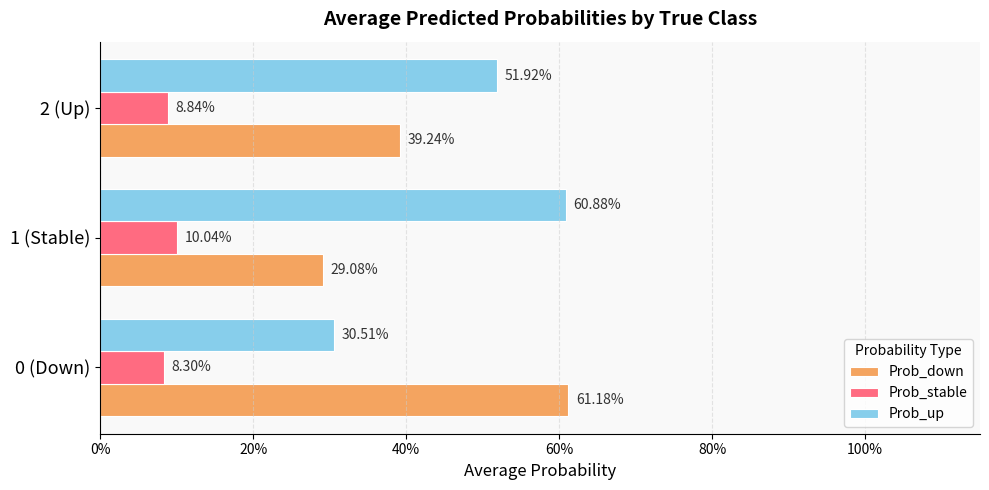

What are all the series names shown in the legend?

Prob_down, Prob_stable, Prob_up